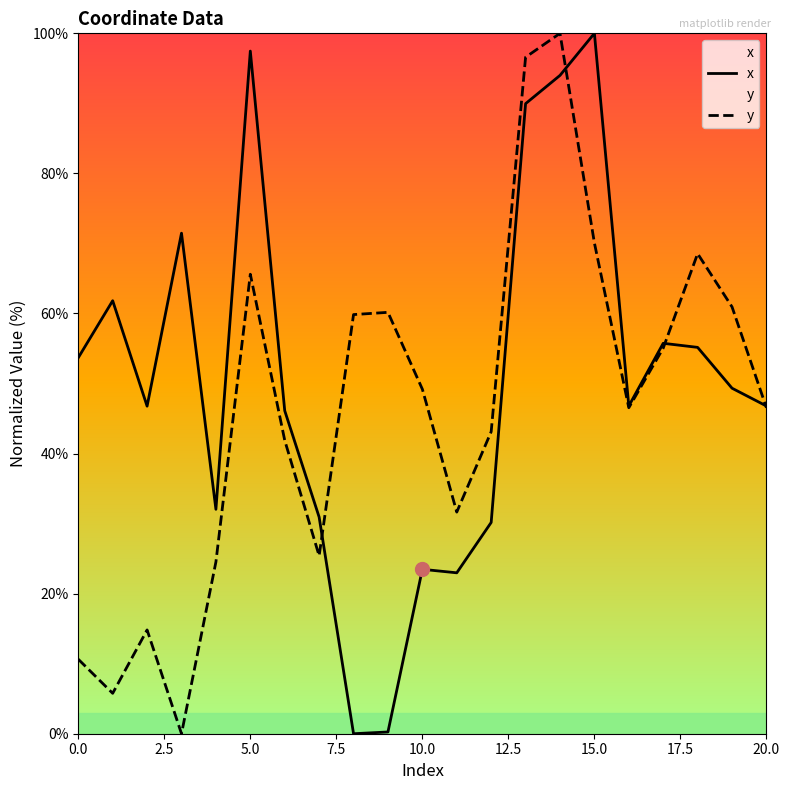

Reading left to right, list all the values displayed in this chart.

x: 53.7	61.8	46.8	71.5	32.0	97.5	46.1	30.9	0.0	0.2	23.5	23.0	30.2	90.0	94.0	100.0	46.8	55.7	55.2	49.3	46.8
y: 10.6	5.8	14.8	0.0	24.5	65.6	41.9	25.4	59.8	60.2	49.2	31.6	43.1	96.6	100.0	70.1	46.5	55.1	68.5	60.9	46.5